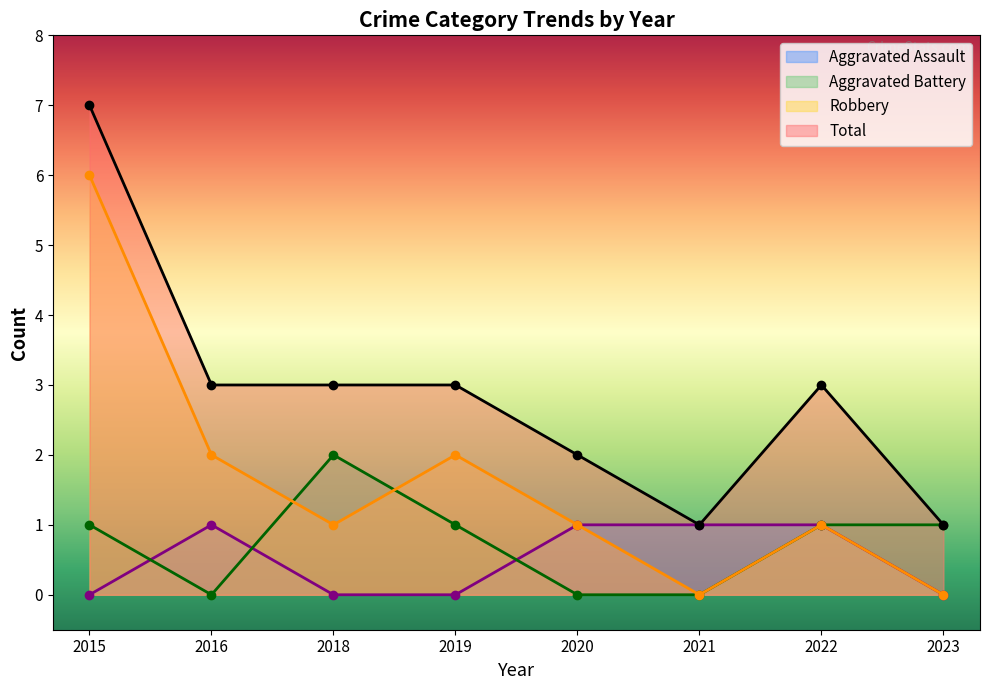

At which category does the chart reach its peak across all series?

2015